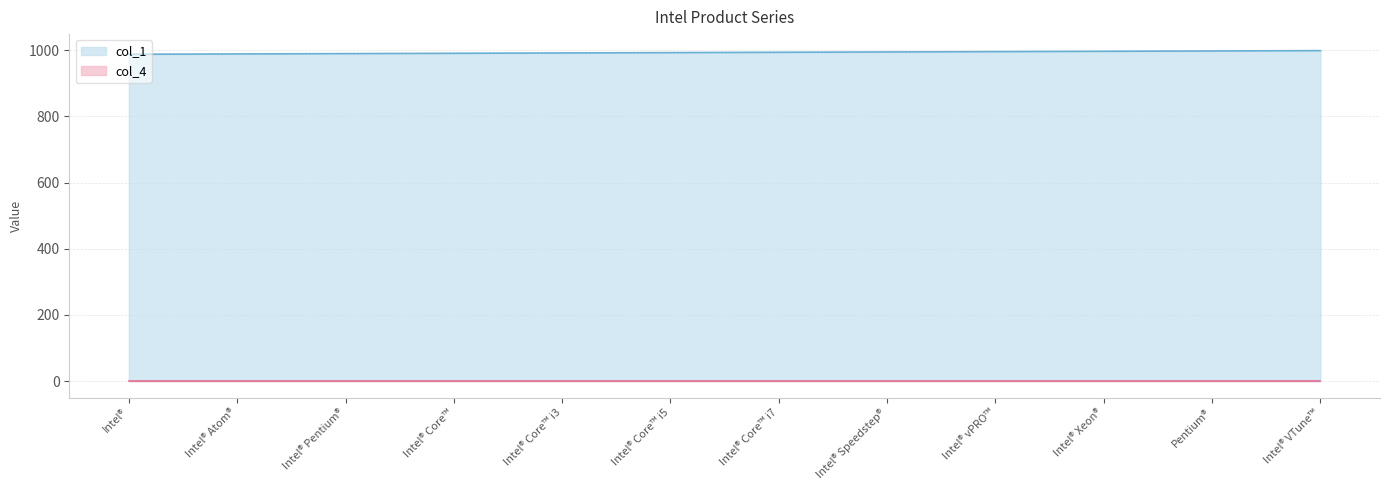

Rank the categories by value from lowest to highest.

Intel®, Intel® Atom®, Intel® Pentium®, Intel® Core™, Intel® Core™ i3, Intel® Core™ i5, Intel® Core™ i7, Intel® Speedstep®, Intel® vPRO™, Intel® Xeon®, Pentium®, Intel® VTune™